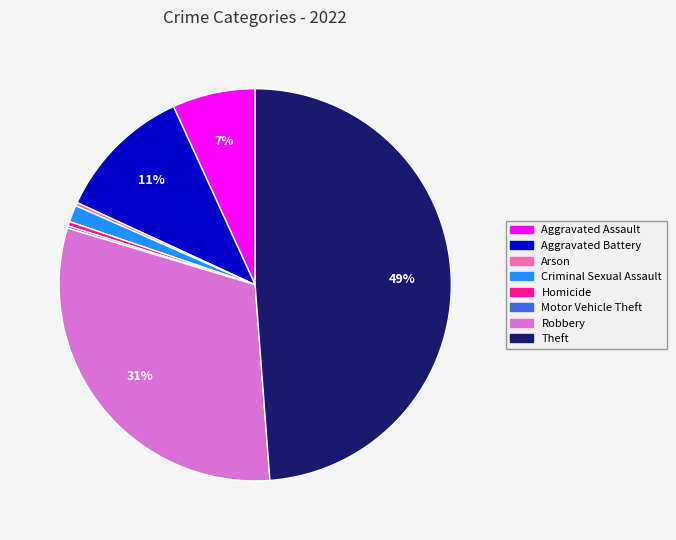

True or false: Aggravated Battery accounts for 11% of the total.

True